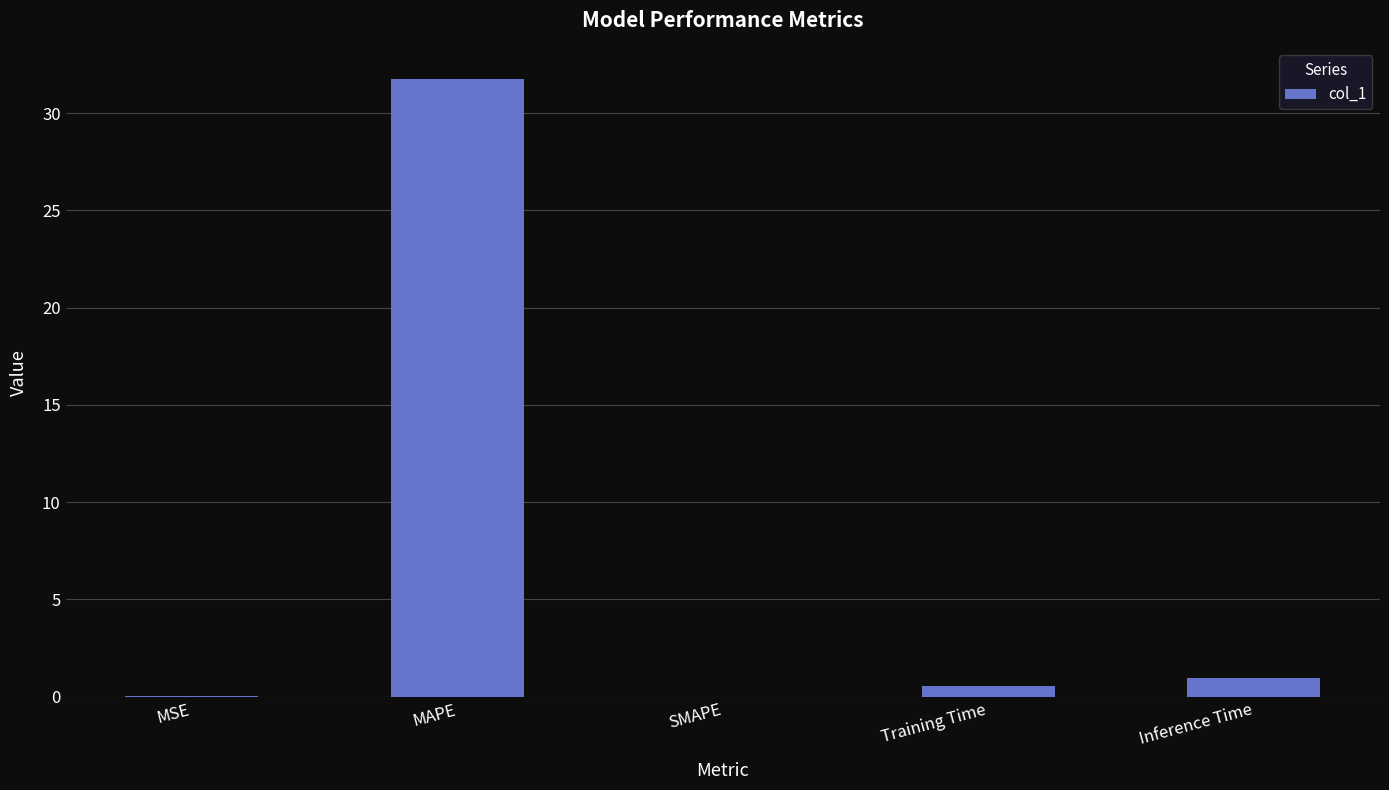

What is the greatest value displayed?

31.8